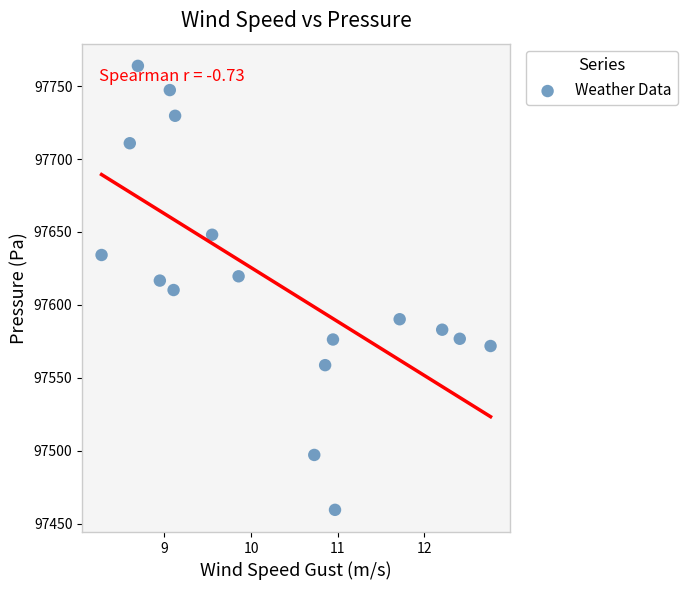

What is the range of X values (max minus min)?

4.5